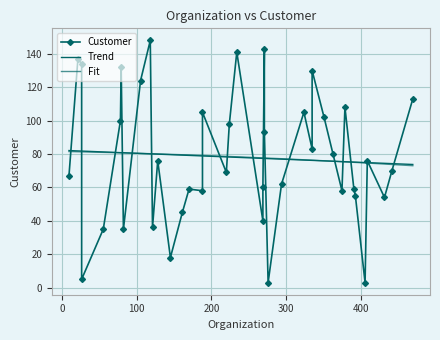

The value at 375 is 58. True or false?

True